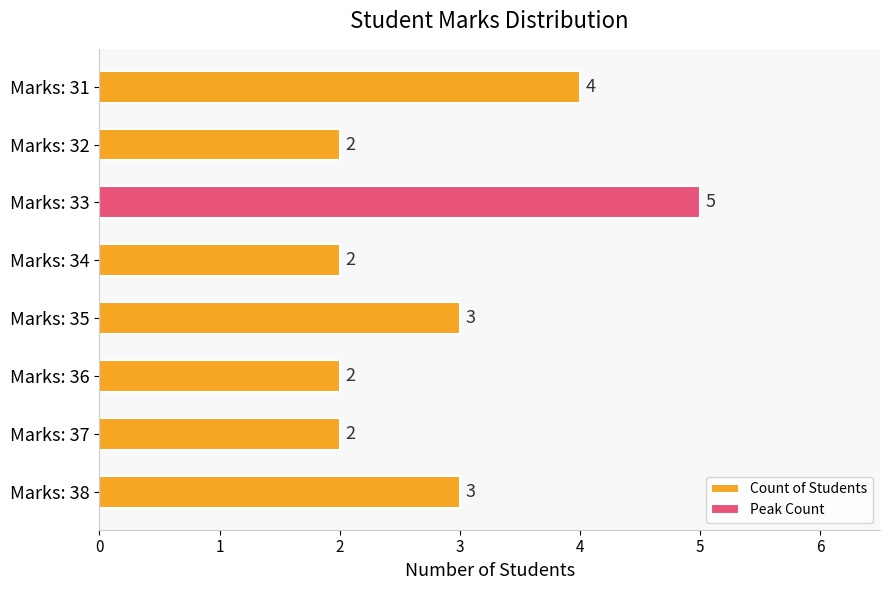

Between Marks: 33 and Marks: 35, which is larger?

Marks: 33